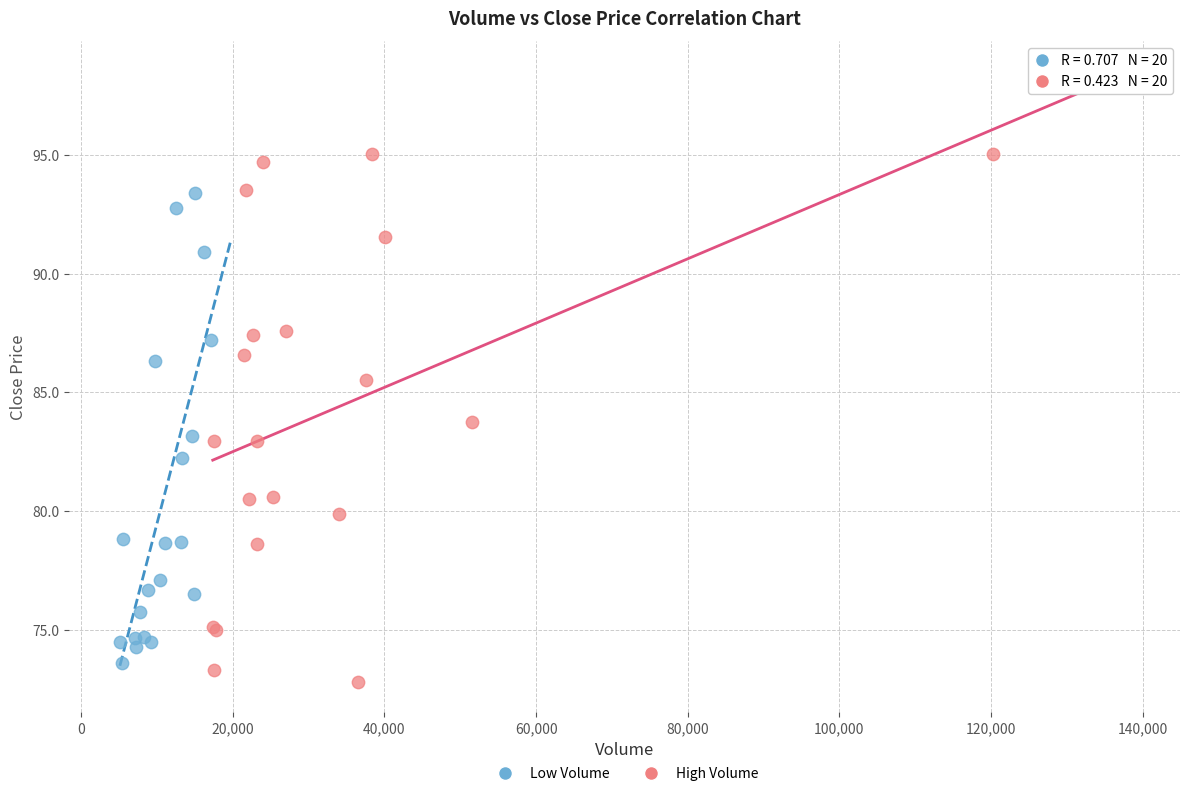

Which series reaches the maximum Y coordinate?

High Volume